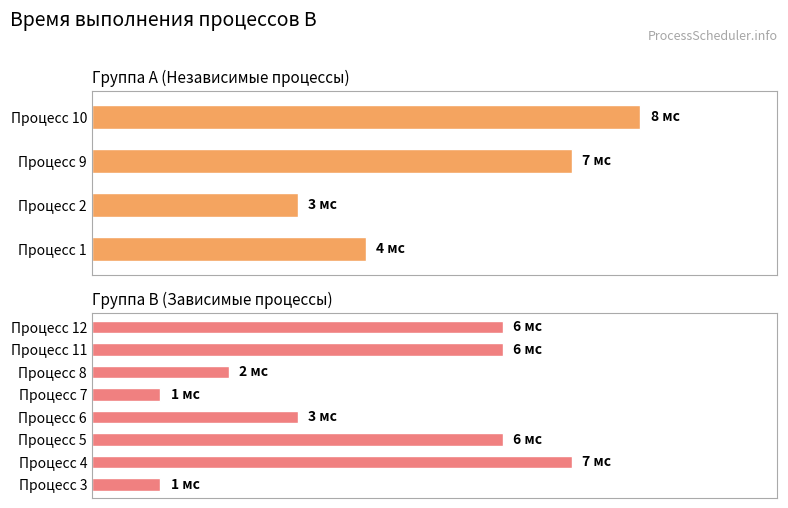

How many data points are above 6?

3